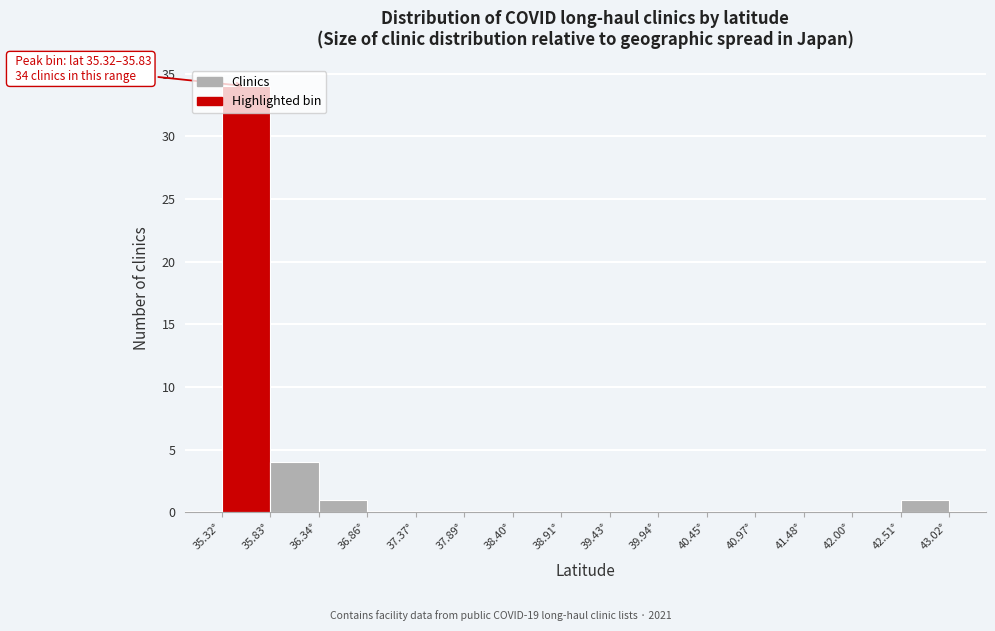

Over which range of the x-axis is the bar tallest?

35.3 to 35.8